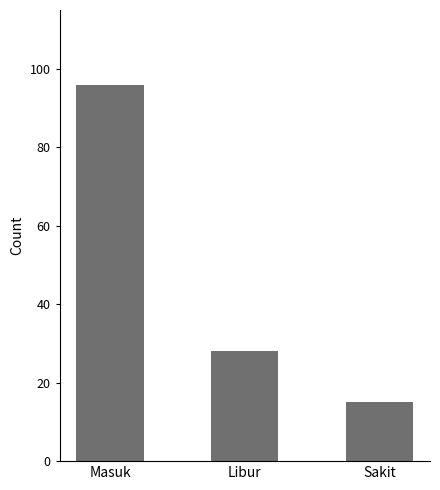

What is the sum of all values?

139